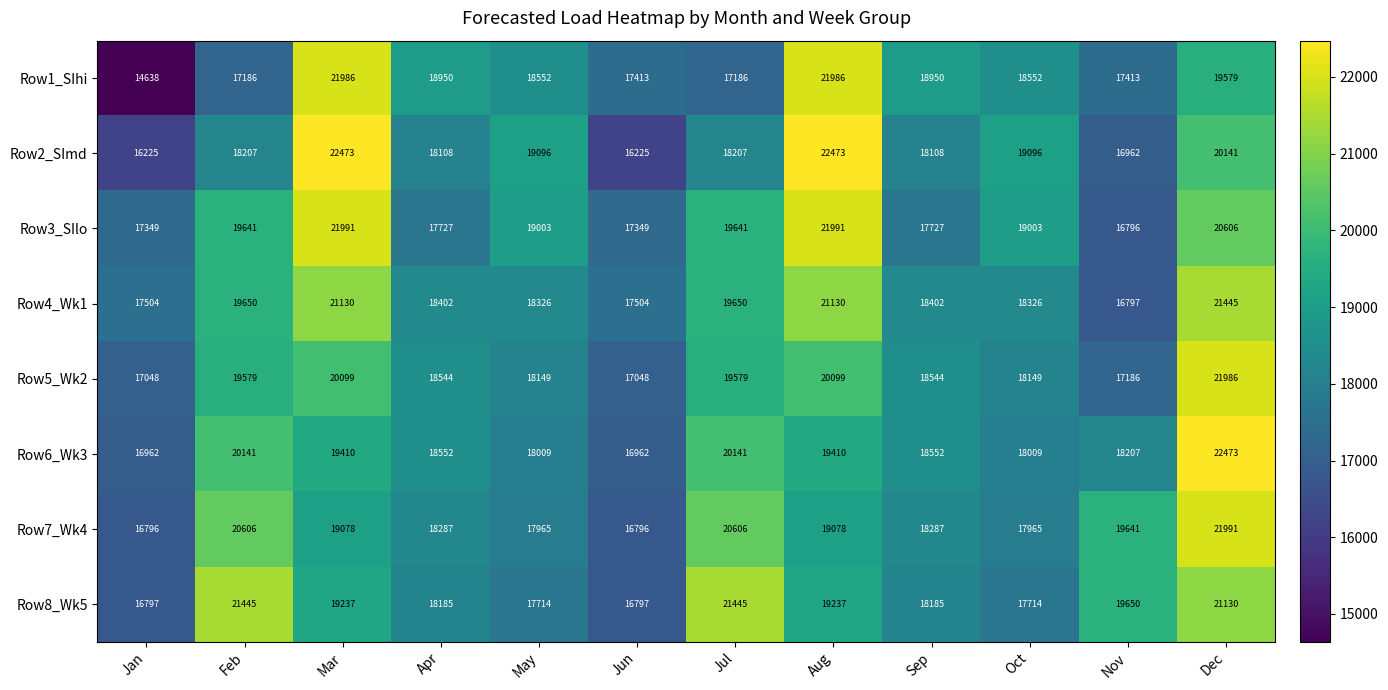

The Row8_Wk5 series shows 29200 at May. True or false?

False